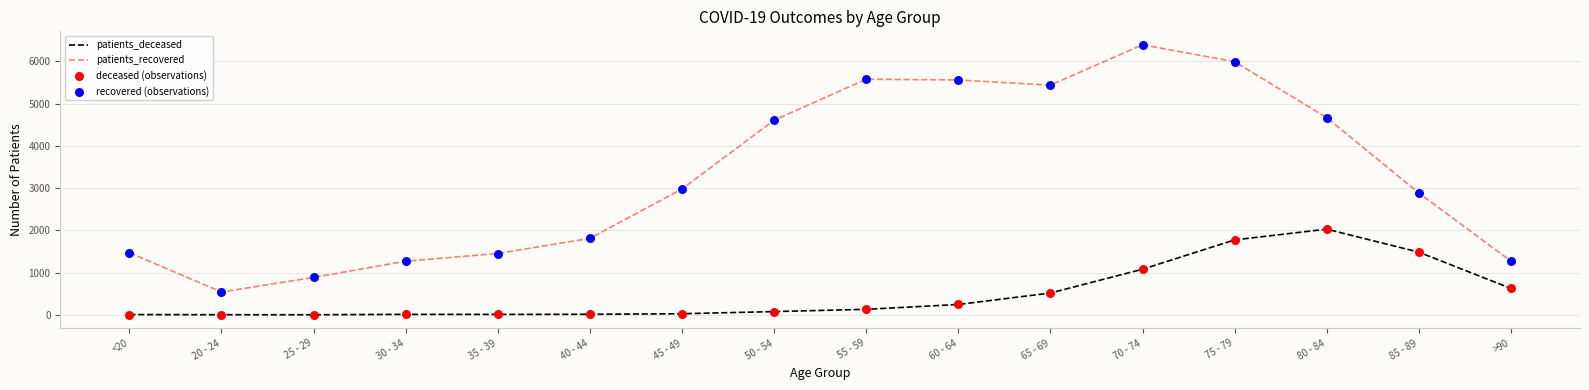

The value of patients_recovered at 50 - 54 is 4608. True or false?

True